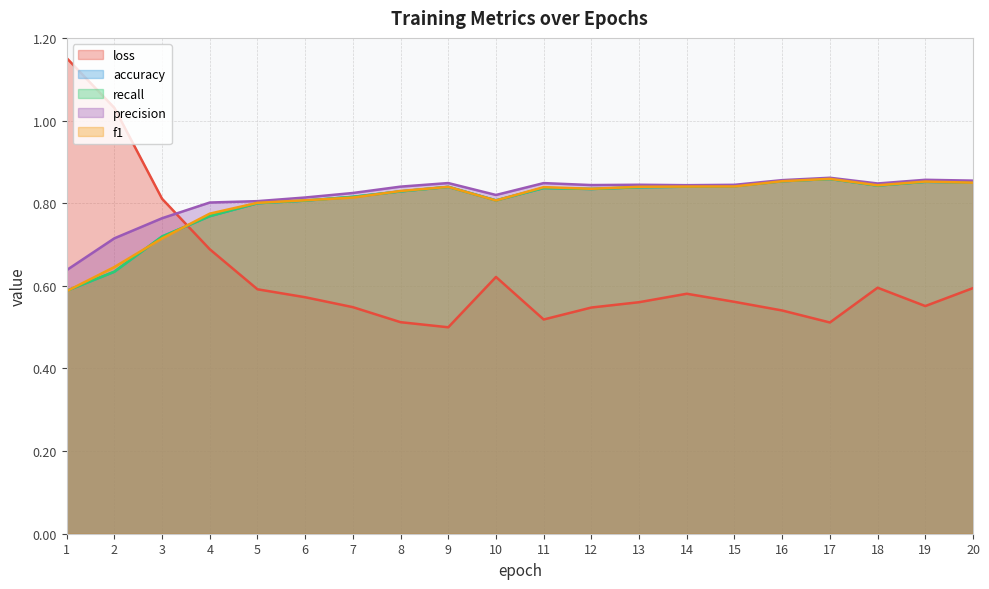

What is the value of the loss point at the 18th from the left?

0.6